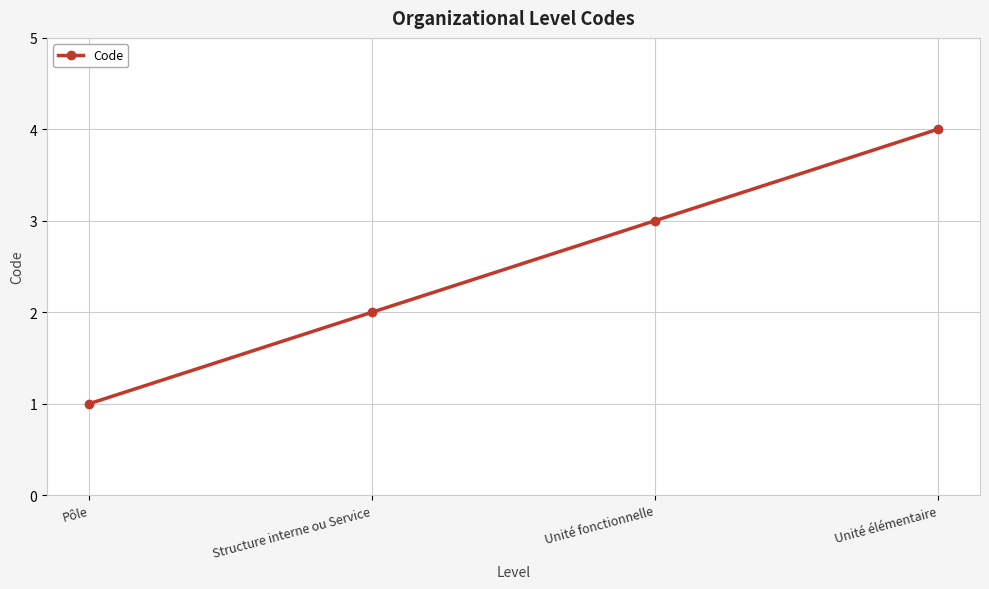

Does the chart have visible grid lines?

Yes